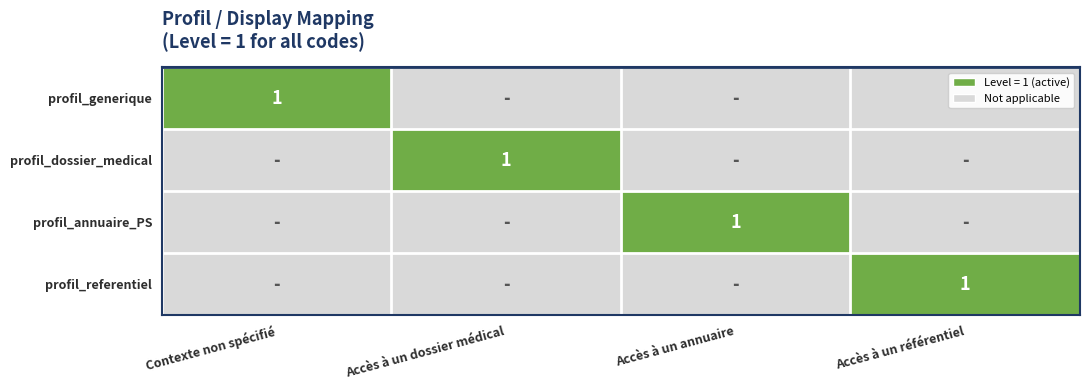

Which label corresponds to the smallest value in the chart?

Accès à un dossier médical